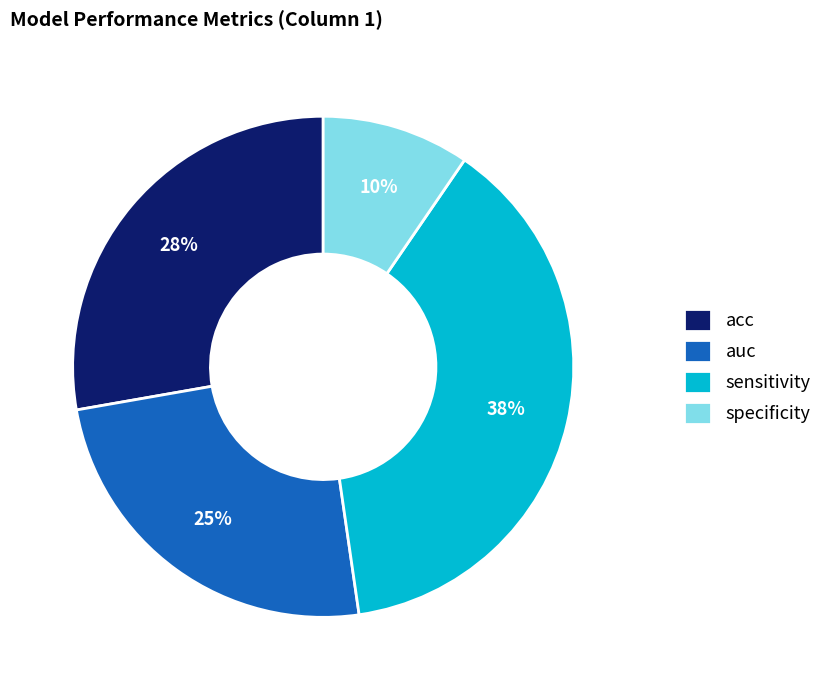

To the nearest percent, what is the difference between the sensitivity and acc slice percentages?

10%